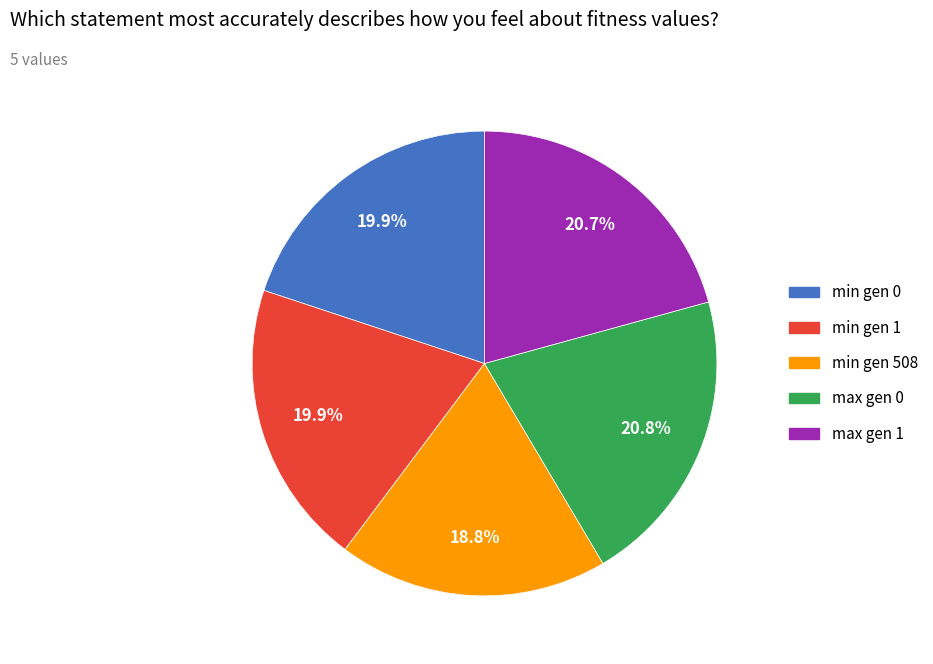

The max gen 1 slice represents 36% of the pie. True or false?

False